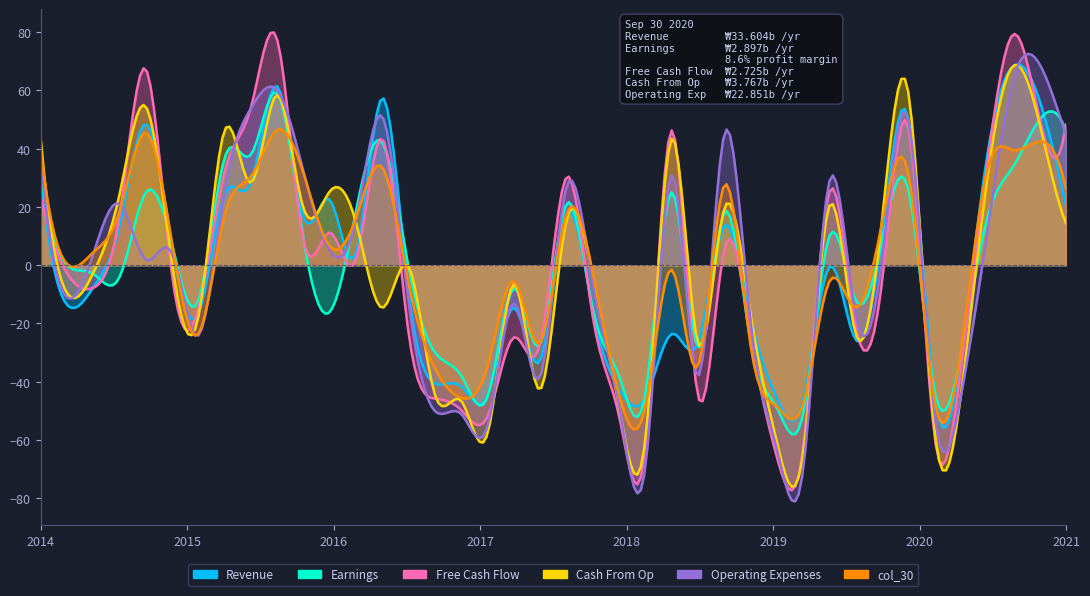

Which series has the largest total across all categories?

Operating Expenses